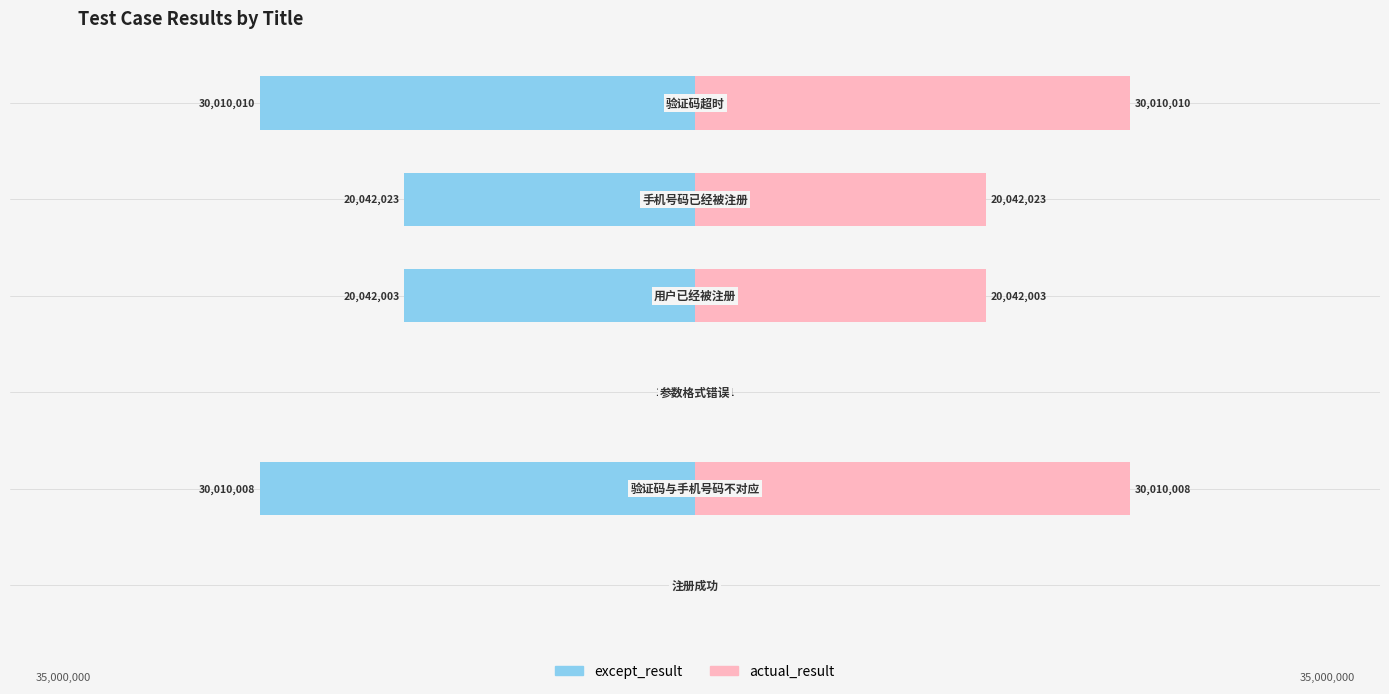

At 4, list the series in order from largest to smallest.

actual_result, except_result